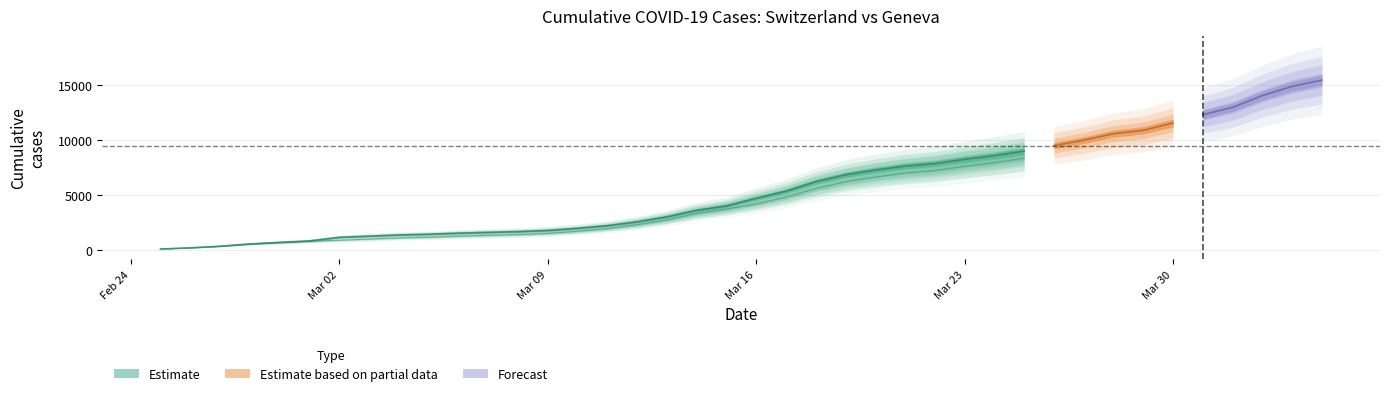

True or false: GE and CH cross at least once.

False